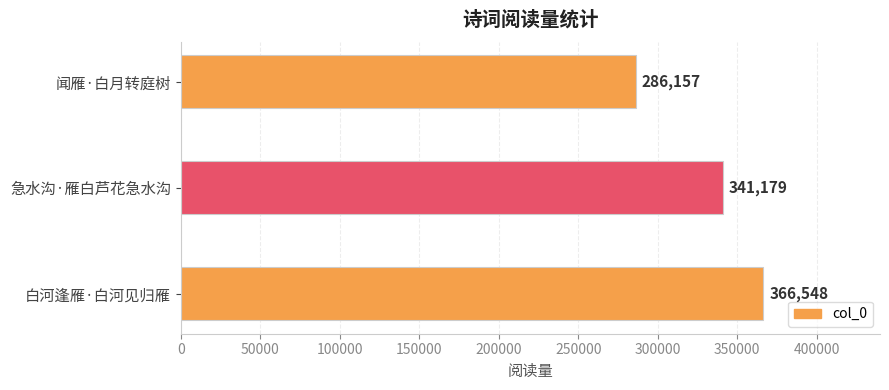

Reading bottom to top, what are all the values shown in this chart?

366548	341179	286157